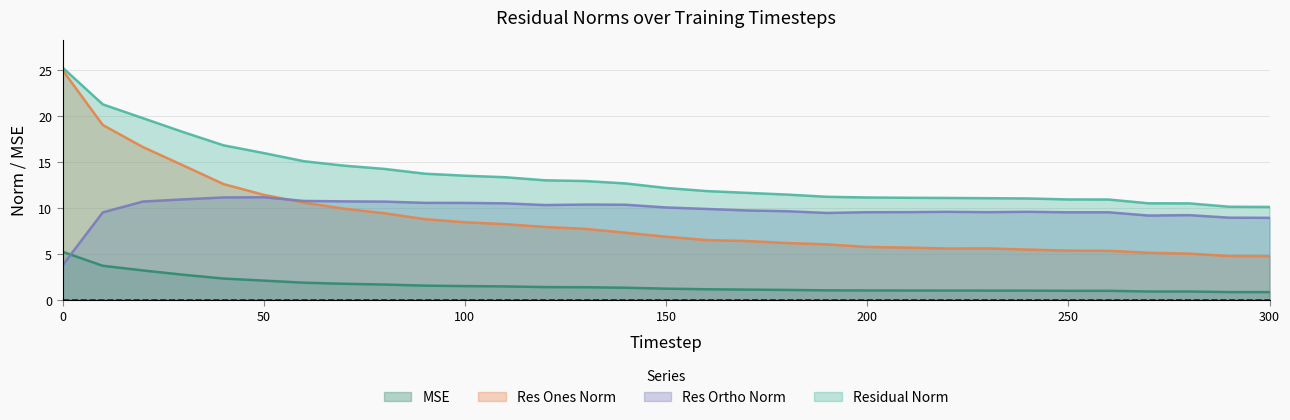

True or false: residual_norm and mse intersect in this chart.

False